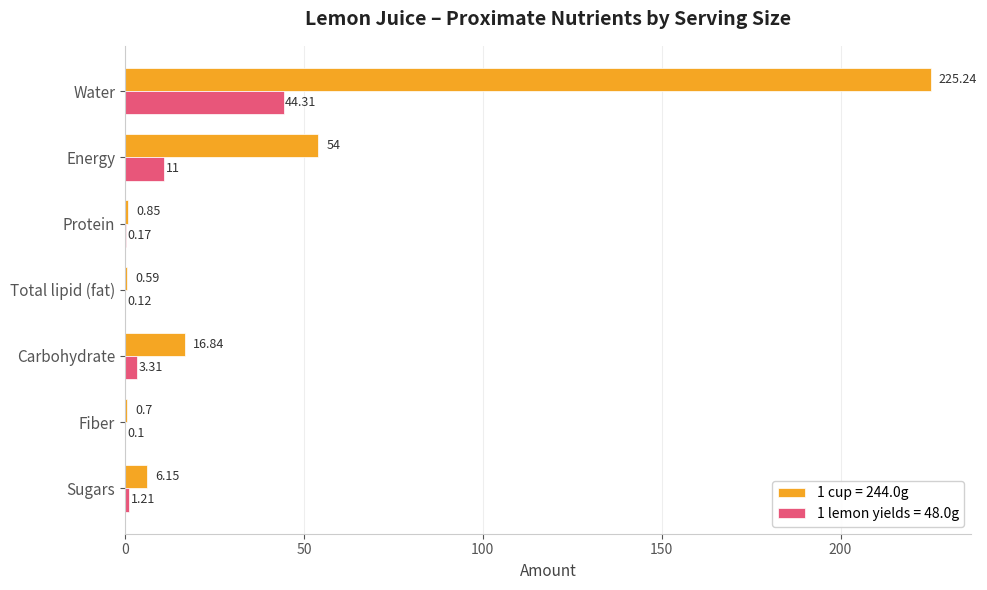

At which category is the sum across all series the highest?

Water